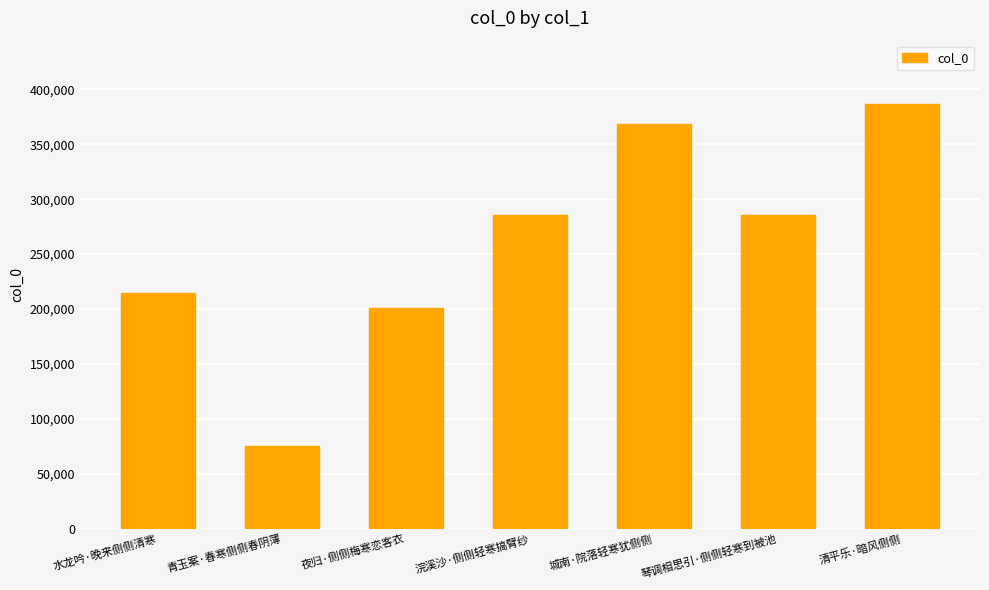

Read the value at 琴调相思引·侧侧轻寒到被池, to the nearest 100.

285900